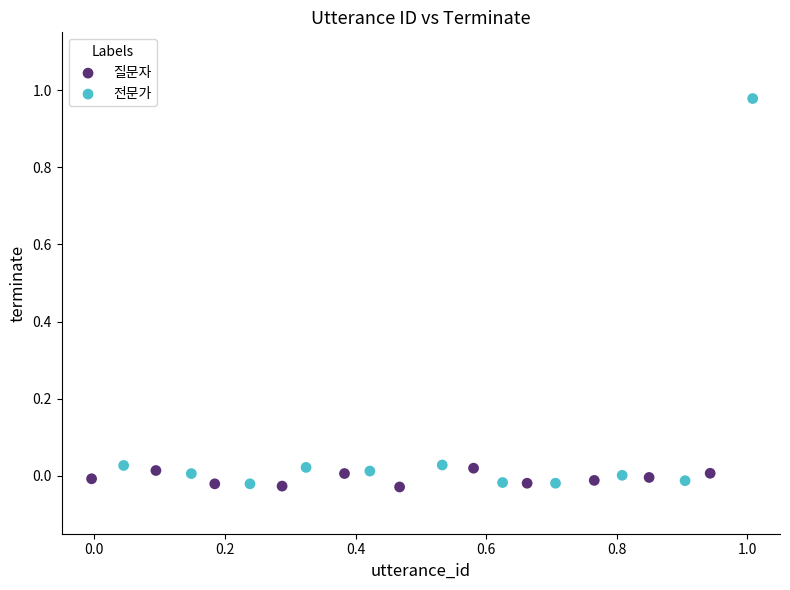

Which series contains the highest Y value?

전문가